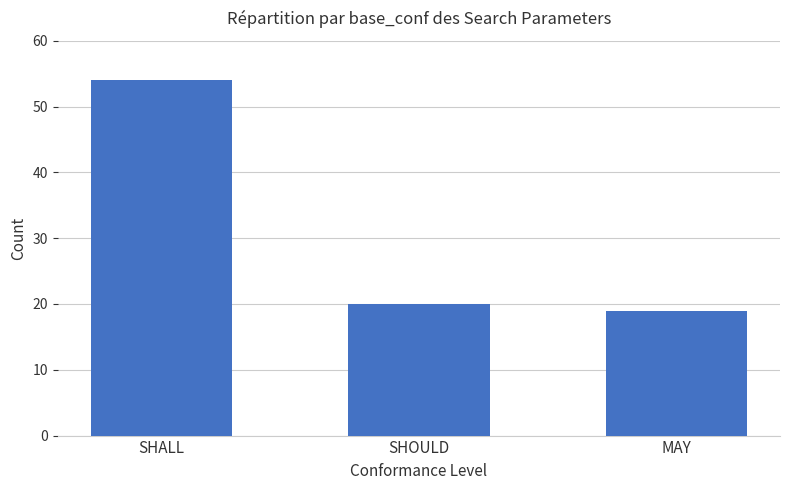

Are the bars horizontal?

No